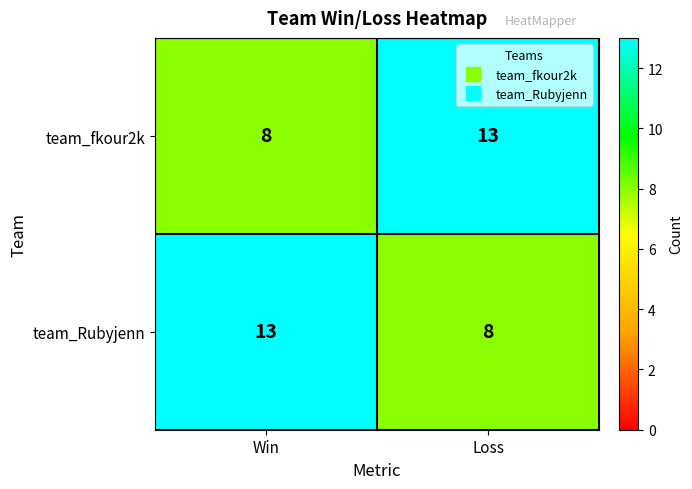

What is the total value across all series at Loss?

21